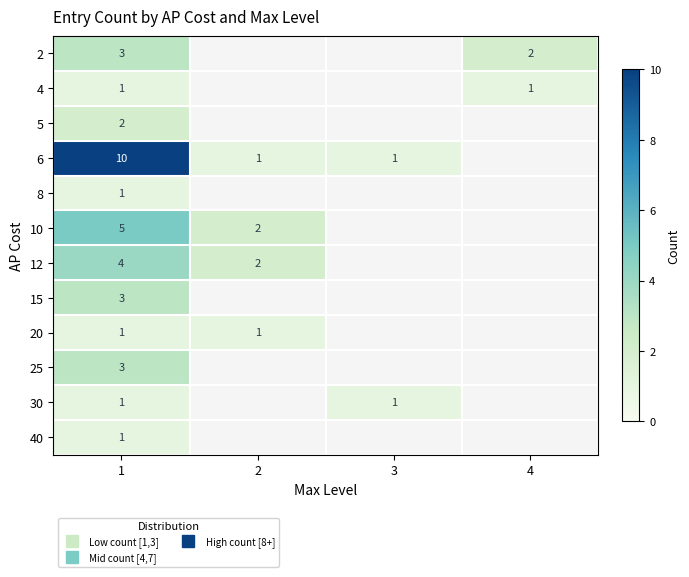

Which label corresponds to the largest value in the chart?

1